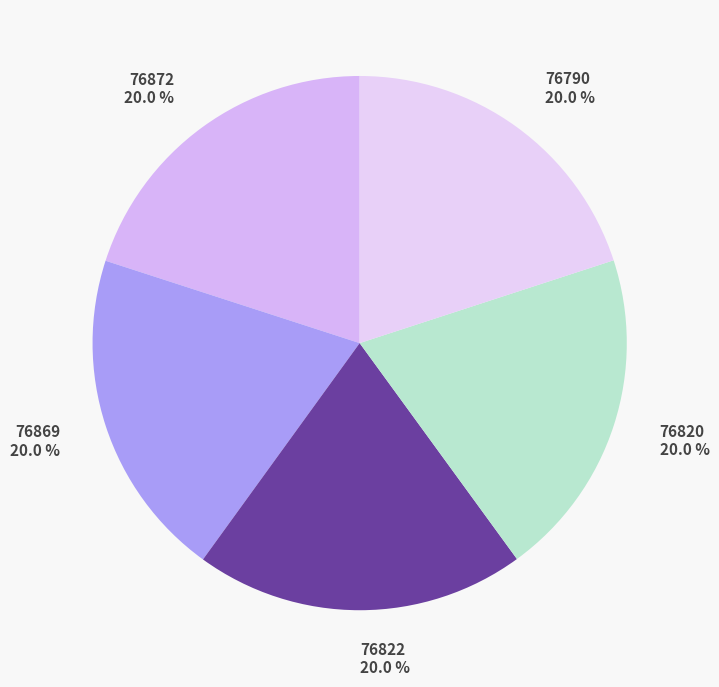

How many slices are in this pie chart?

5